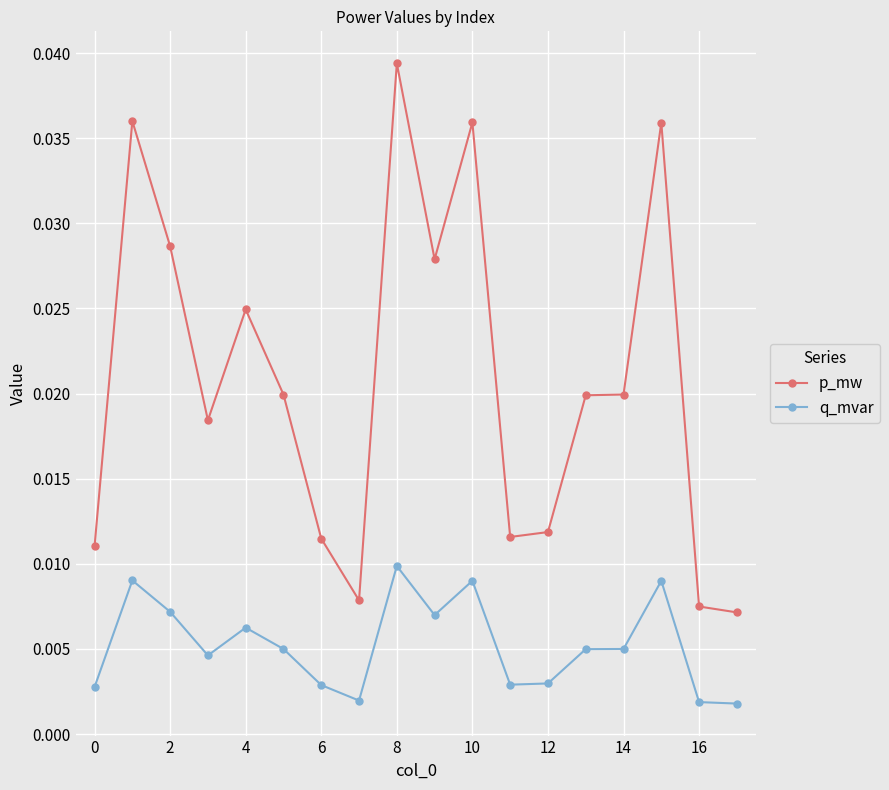

True or false: q_mvar and p_mw intersect in this chart.

False